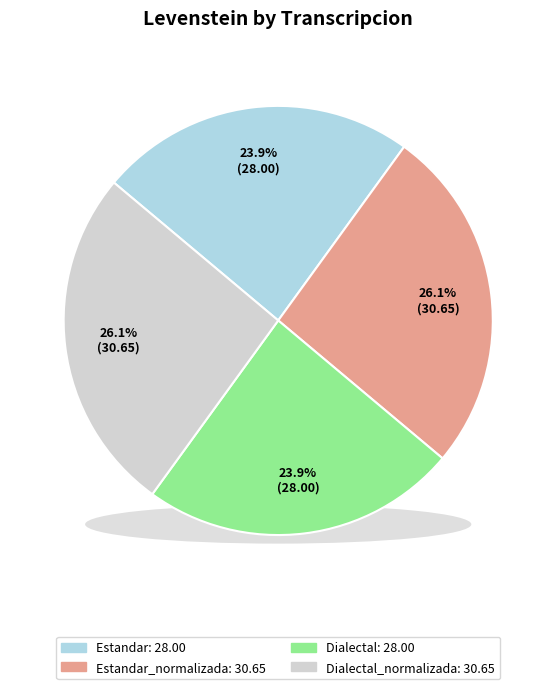

Does Dialectal_normalizada represent more than half of the total?

No